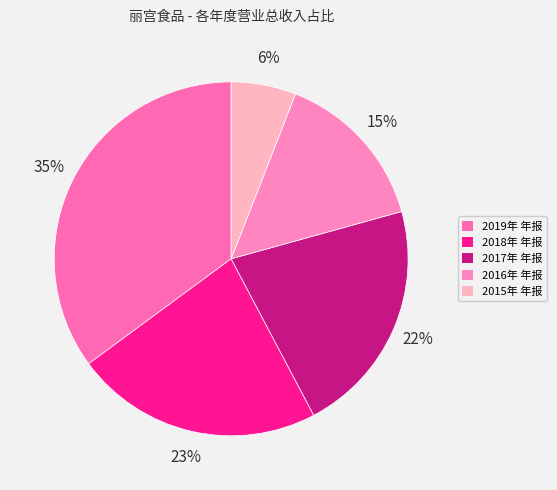

Which slice is the largest?

2019年 年报